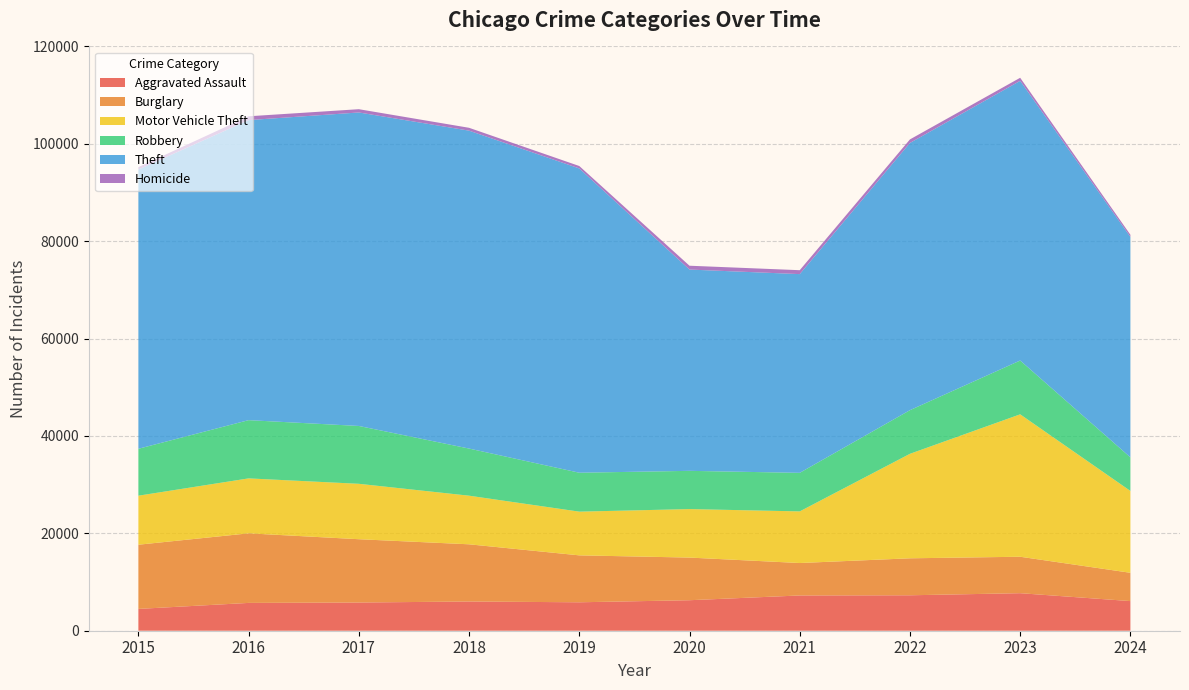

Reading left to right, what are all the values shown in this chart?

Aggravated Assault: 2015=4480	2016=5713	2017=5793	2018=6002	2019=5841	2020=6265	2021=7242	2022=7280	2023=7710	2024=6086
Burglary: 2015=13184	2016=14289	2017=13001	2018=11747	2019=9638	2020=8758	2021=6662	2022=7593	2023=7484	2024=5812
Motor Vehicle Theft: 2015=10068	2016=11285	2017=11380	2018=9985	2019=8977	2020=9959	2021=10604	2022=21463	2023=29250	2024=16811
Robbery: 2015=9638	2016=11960	2017=11880	2018=9681	2019=7995	2020=7855	2021=7920	2022=8963	2023=11052	2024=6900
Theft: 2015=57351	2016=61623	2017=64386	2018=65290	2019=62495	2020=41340	2021=40814	2022=54884	2023=57444	2024=45274
Homicide: 2015=496	2016=786	2017=672	2018=588	2019=499	2020=787	2021=804	2022=725	2023=626	2024=443